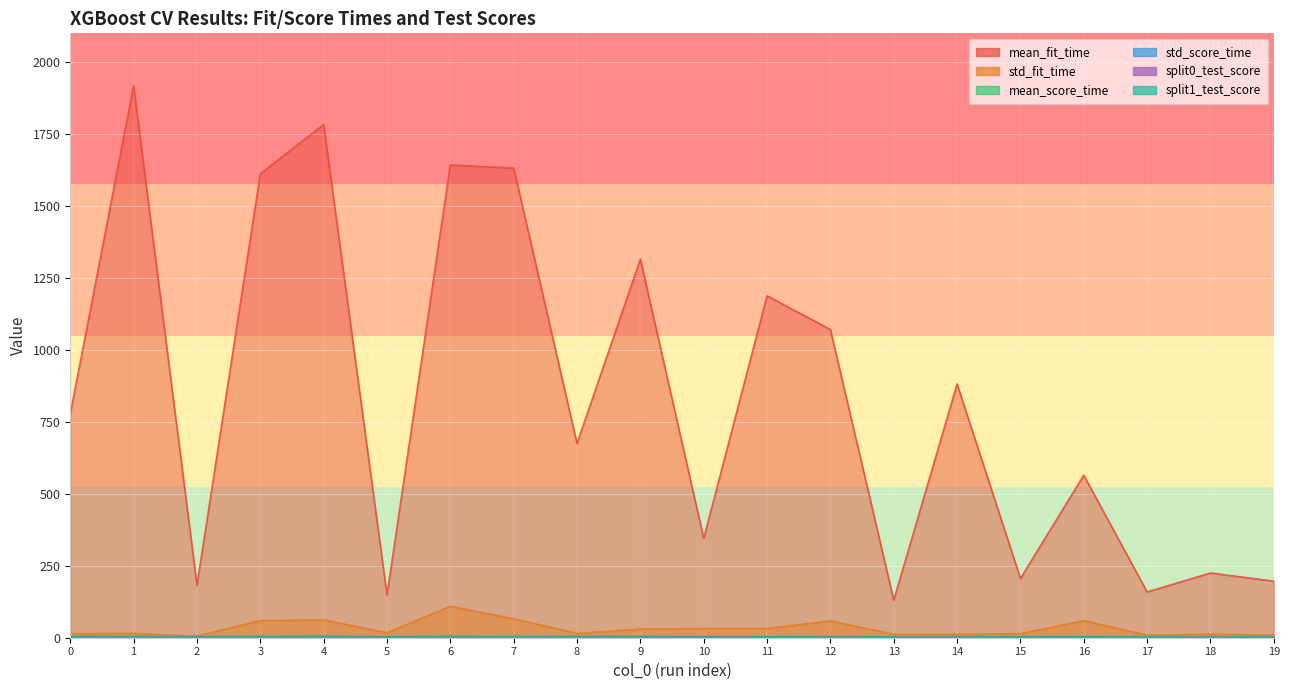

At 15, list the series in order from smallest to largest.

split0_test_score, split1_test_score, std_score_time, mean_score_time, std_fit_time, mean_fit_time